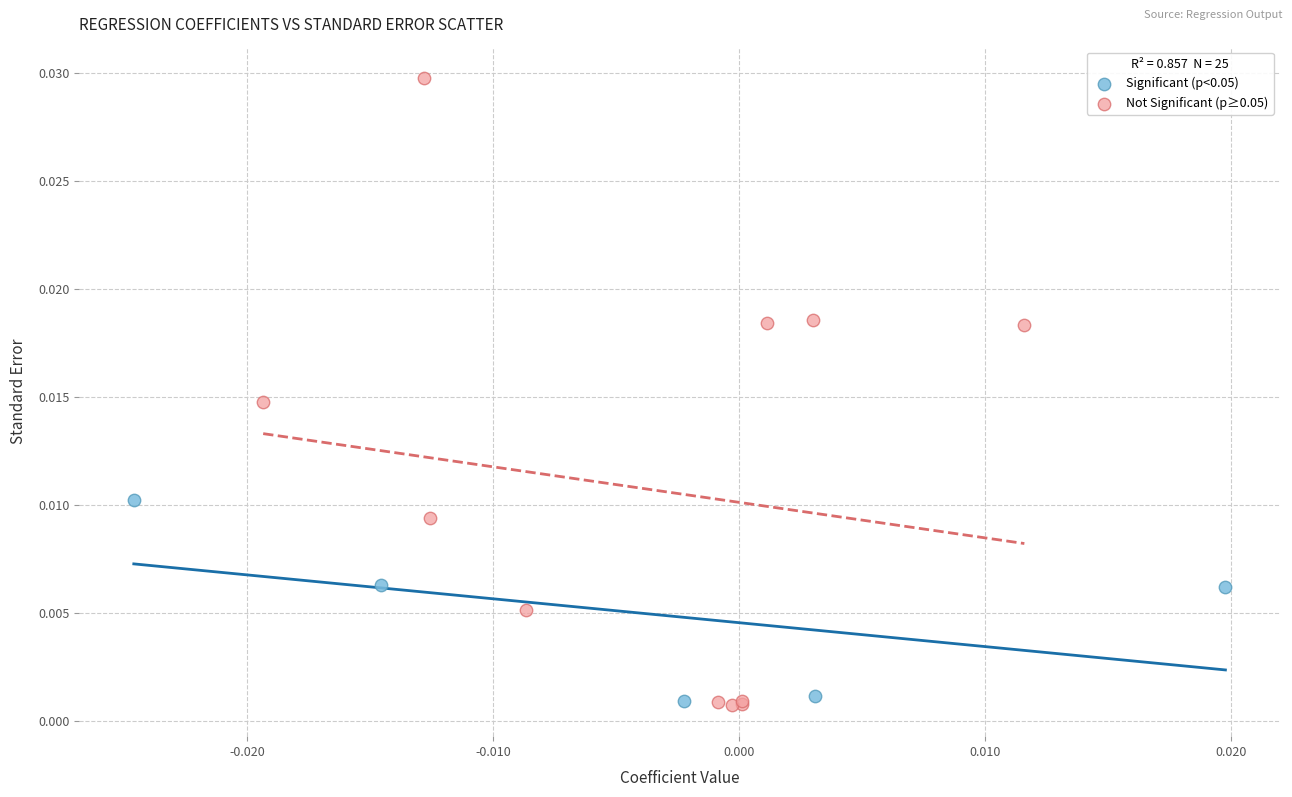

Which series reaches the maximum Y coordinate?

Not Significant (p≥0.05)